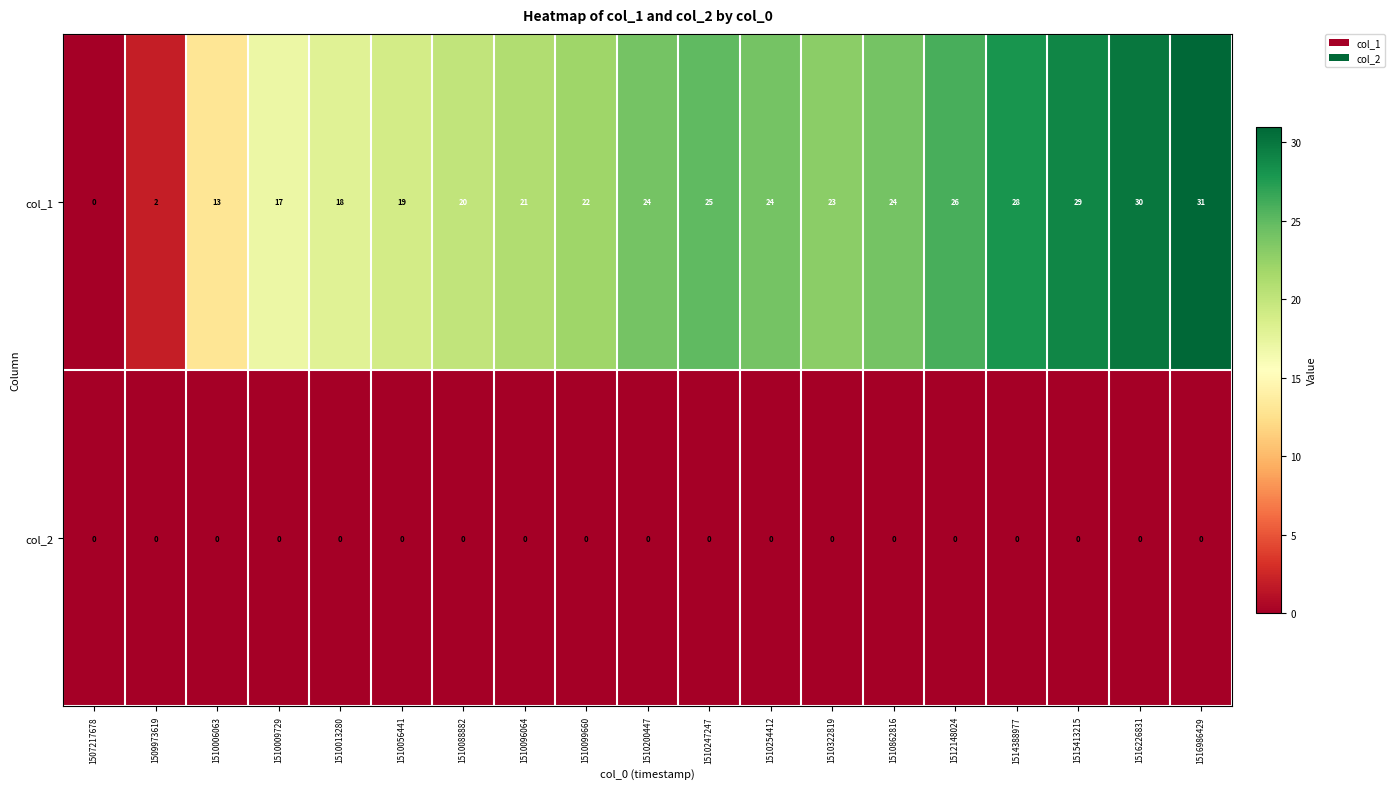

At which category is the sum across all series the highest?

1516986429